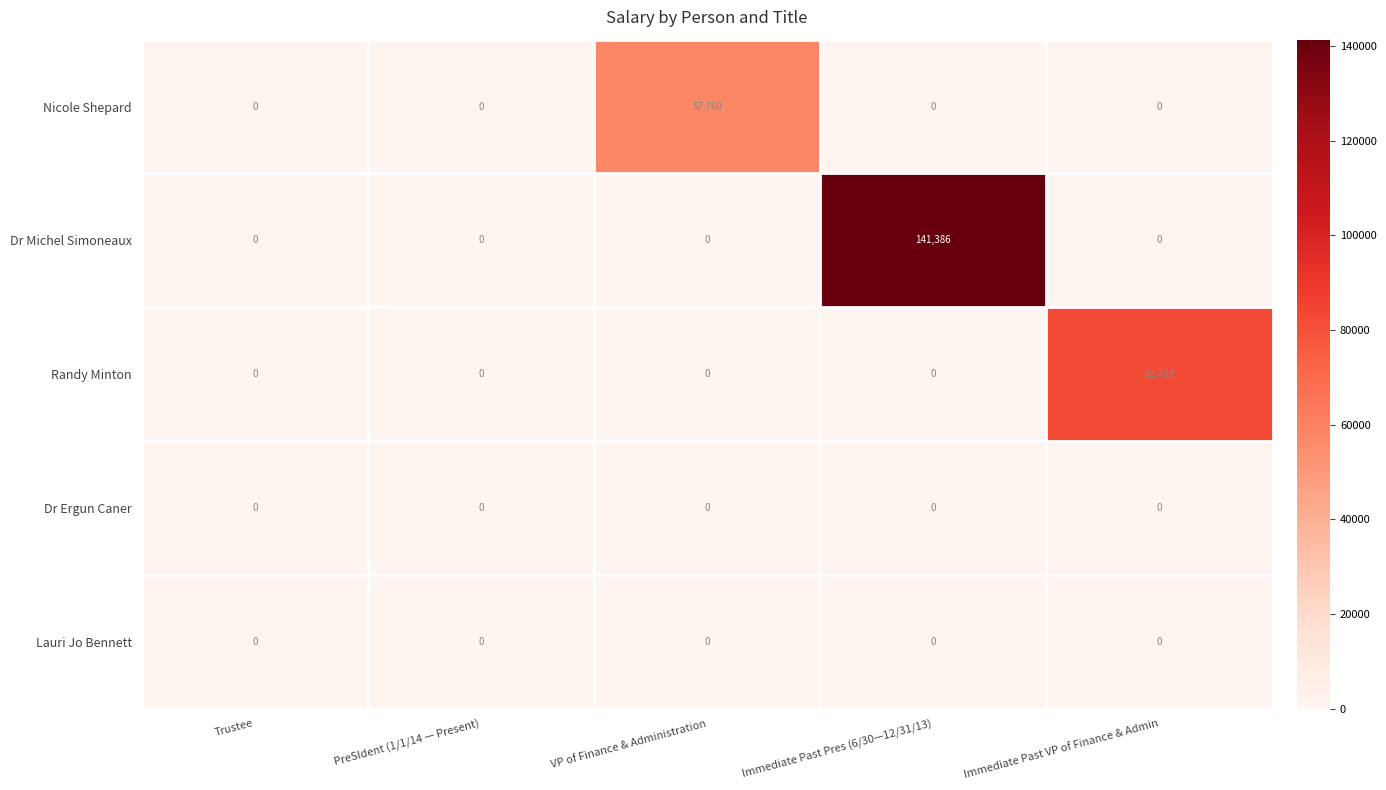

At how many categories does at least one series exceed 22887?

3